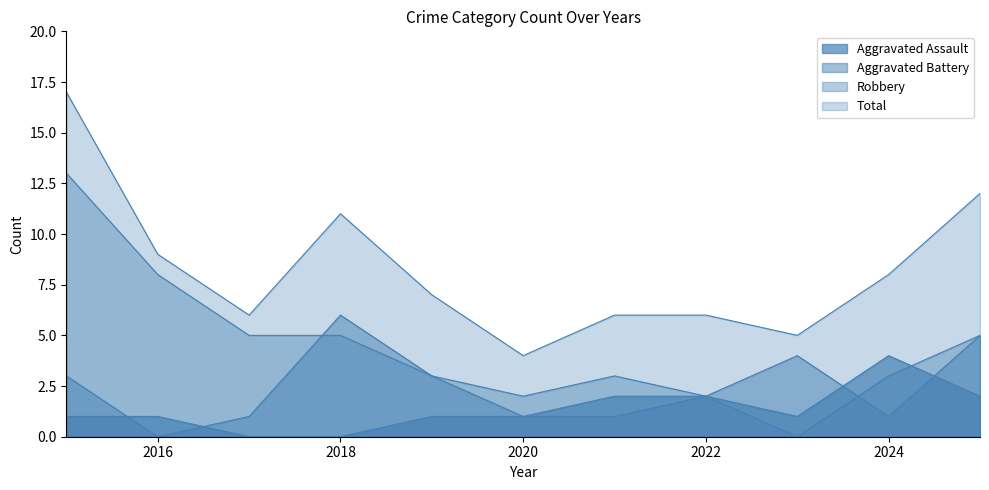

At which label does Aggravated Assault reach its minimum?

2017